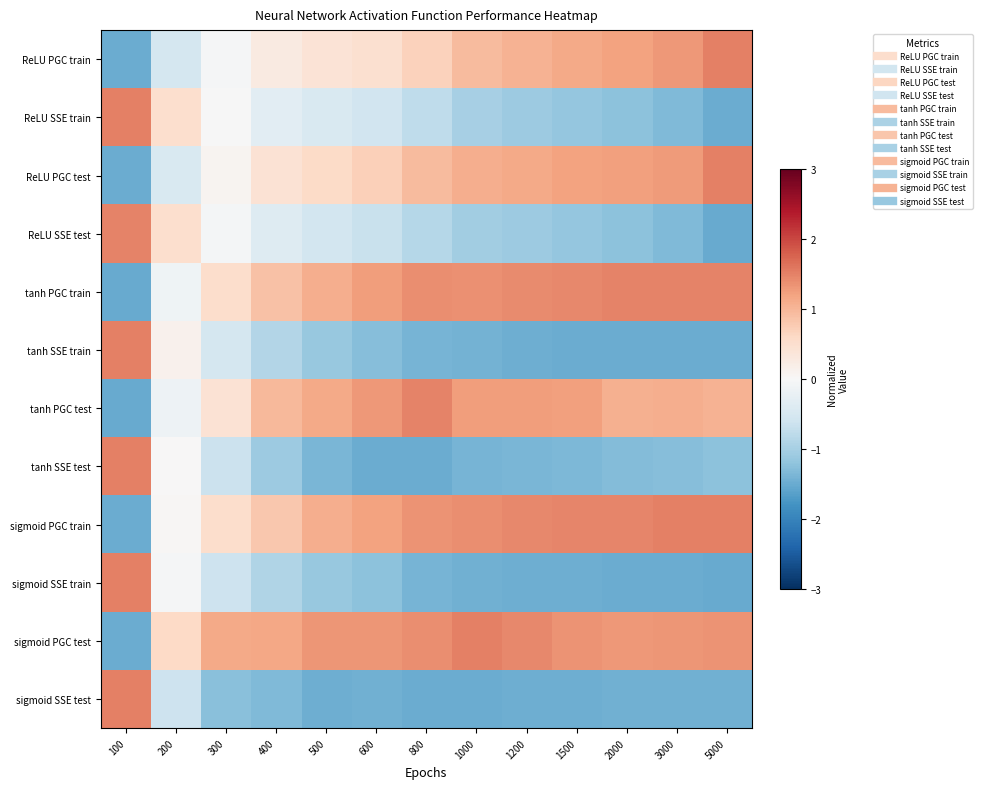

What is the maximum value shown in the chart?

1.5